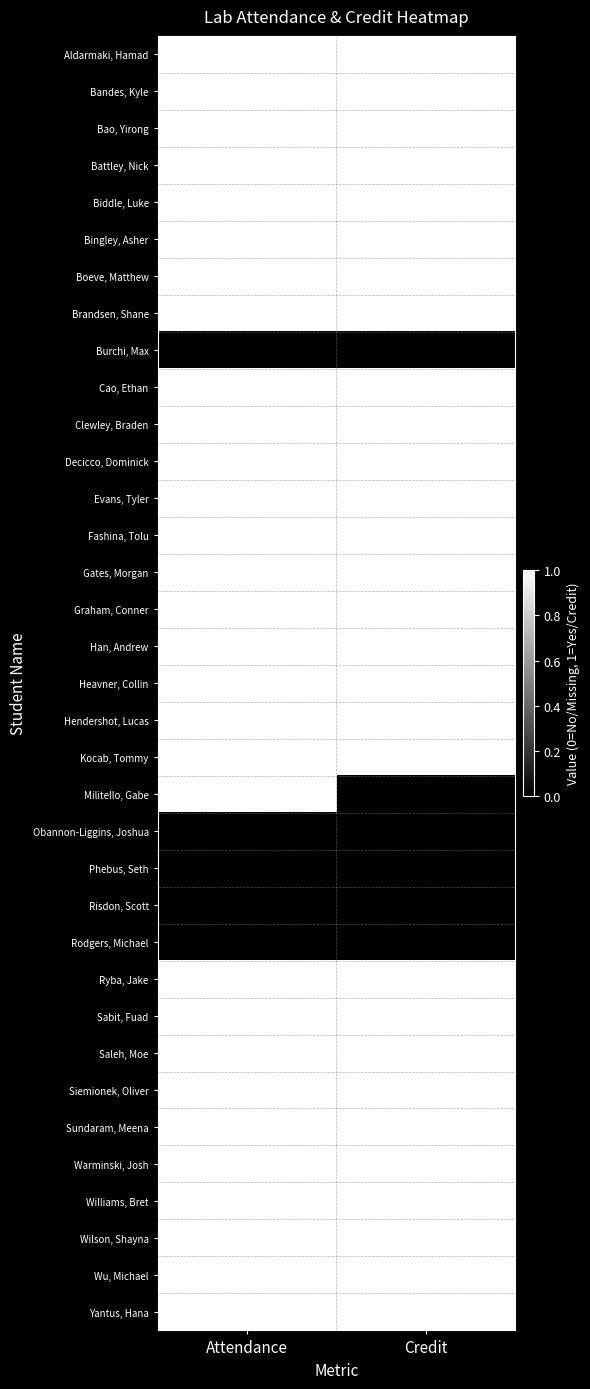

At Credit, list the series in order from smallest to largest.

Burchi, Max, Militello, Gabe, Obannon-Liggins, Joshua, Phebus, Seth, Risdon, Scott, Rodgers, Michael, Aldarmaki, Hamad, Bandes, Kyle, Bao, Yirong, Battley, Nick, Biddle, Luke, Bingley, Asher, Boeve, Matthew, Brandsen, Shane, Cao, Ethan, Clewley, Braden, Decicco, Dominick, Evans, Tyler, Fashina, Tolu, Gates, Morgan, Graham, Conner, Han, Andrew, Heavner, Collin, Hendershot, Lucas, Kocab, Tommy, Ryba, Jake, Sabit, Fuad, Saleh, Moe, Siemionek, Oliver, Sundaram, Meena, Warminski, Josh, Williams, Bret, Wilson, Shayna, Wu, Michael, Yantus, Hana